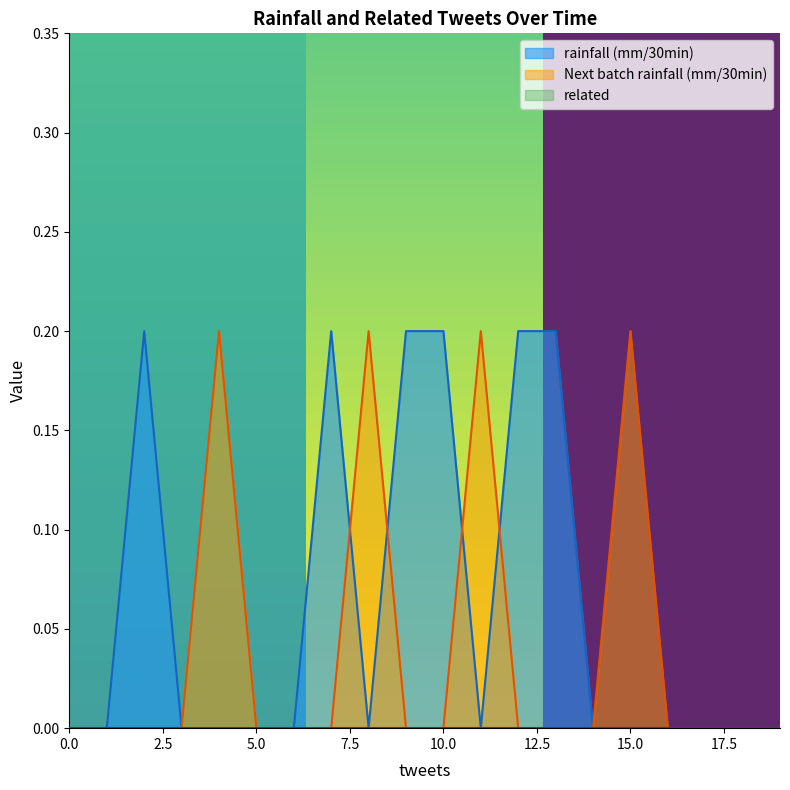

What is the difference between the maximum and second lowest values in the Next batch rainfall (mm/30min) series?

0.2